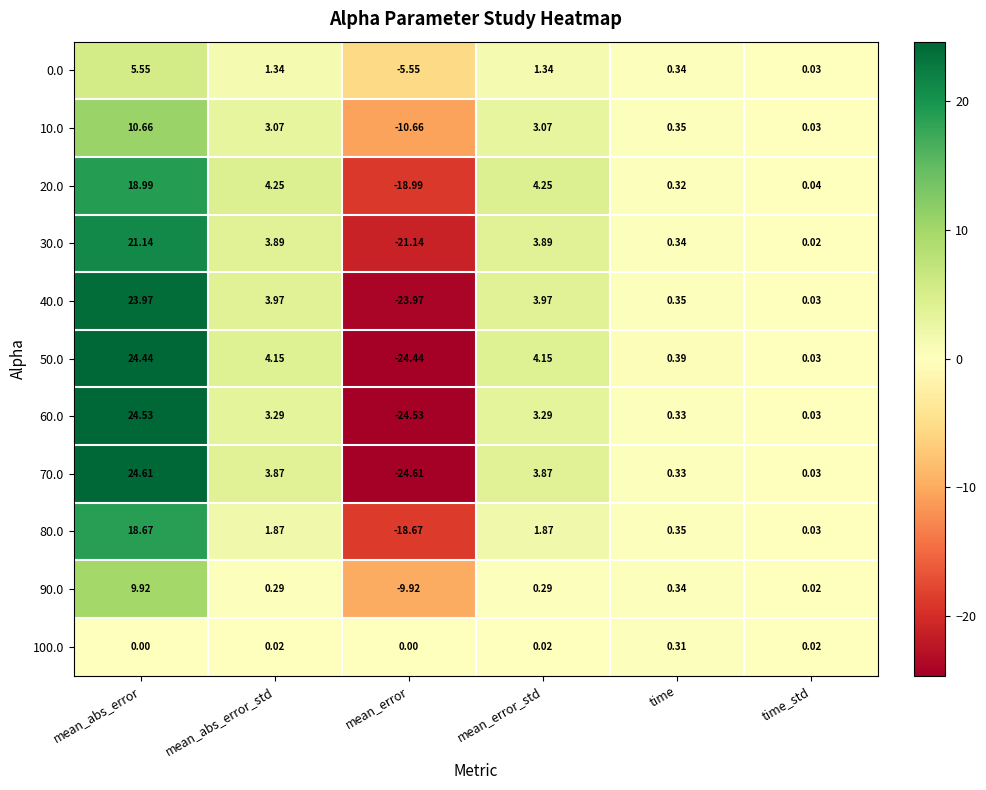

Is the value of 20.0 at time greater than the value of 50.0 at mean_abs_error_std?

No